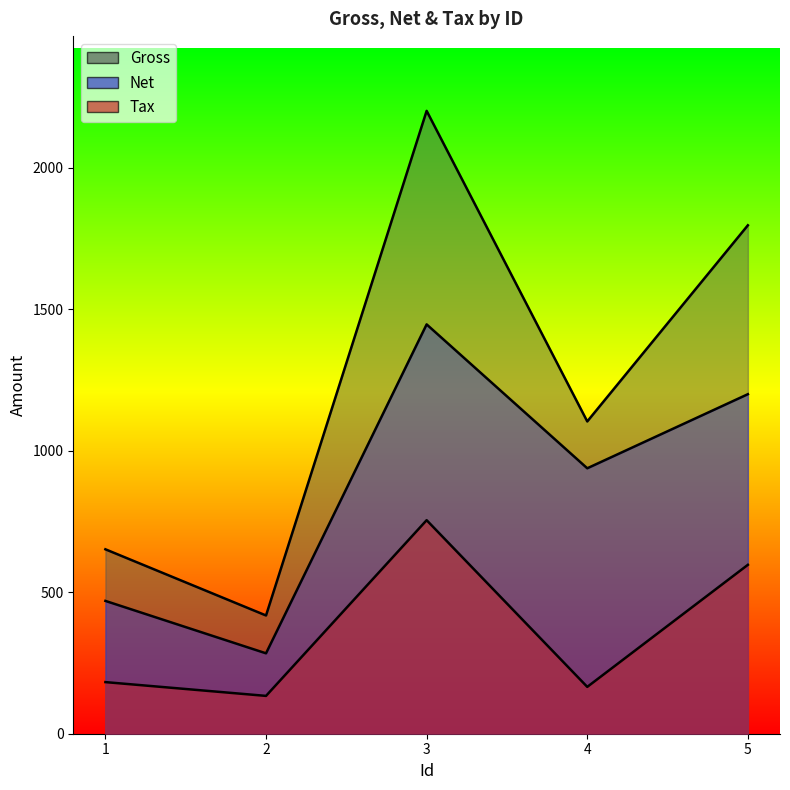

What is the sum of the Tax values at 3 and 2?

888.7